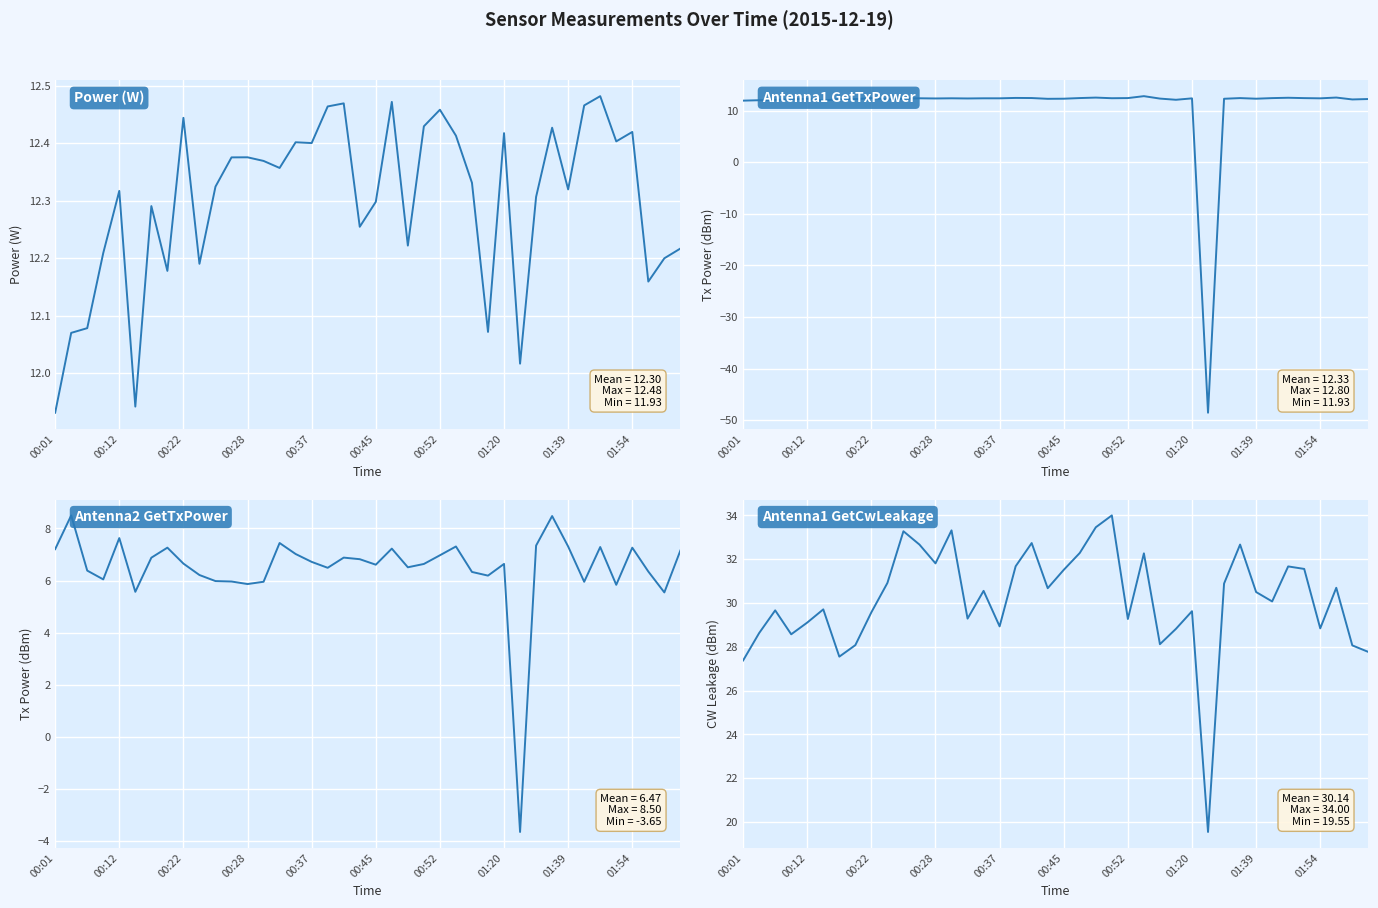

What is the average value of the Antenna1 GetCwLeakage series?

30.1